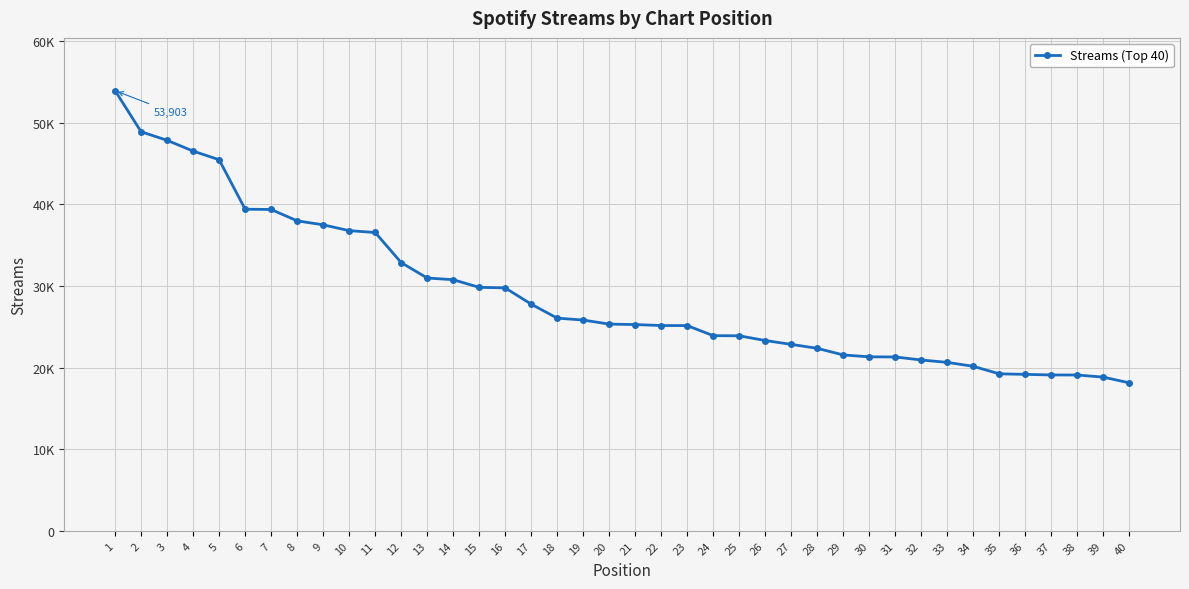

The value at 15 is 43001. True or false?

False